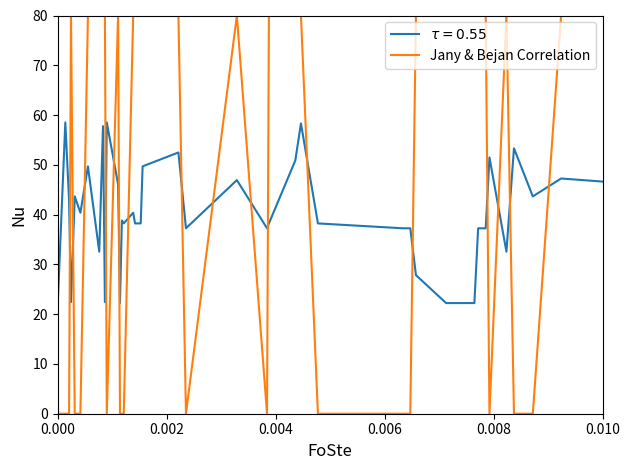

Which series has the largest range (max minus min)?

Jany & Bejan Correlation